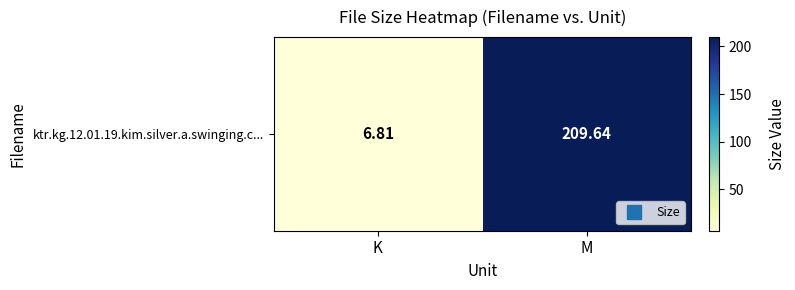

List the labels in order of value, largest first.

M, K